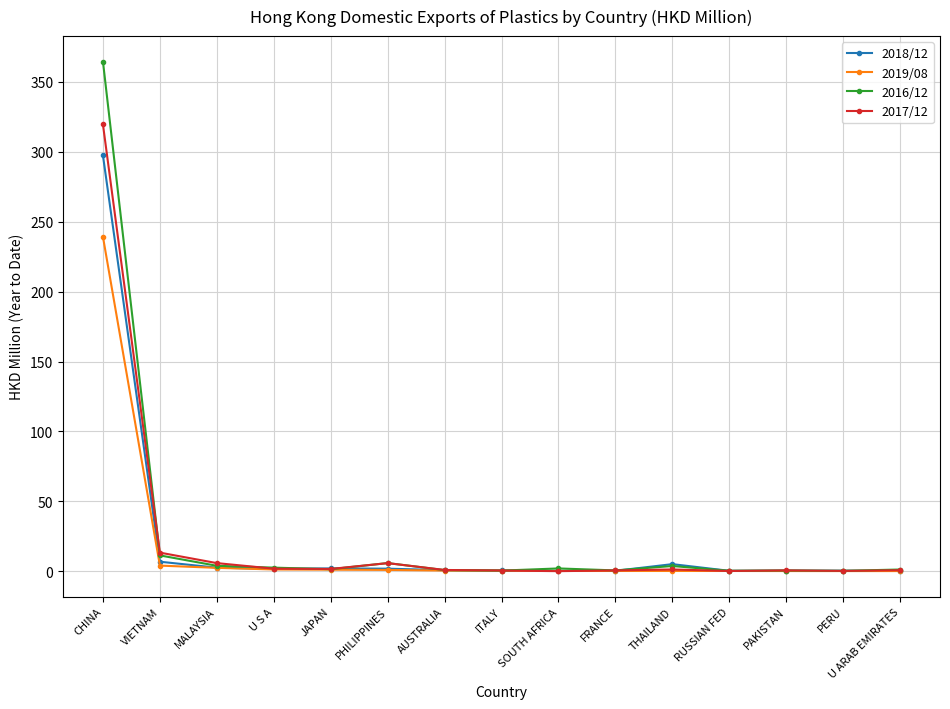

The value of 2018/12 at THAILAND is 5.1. True or false?

True